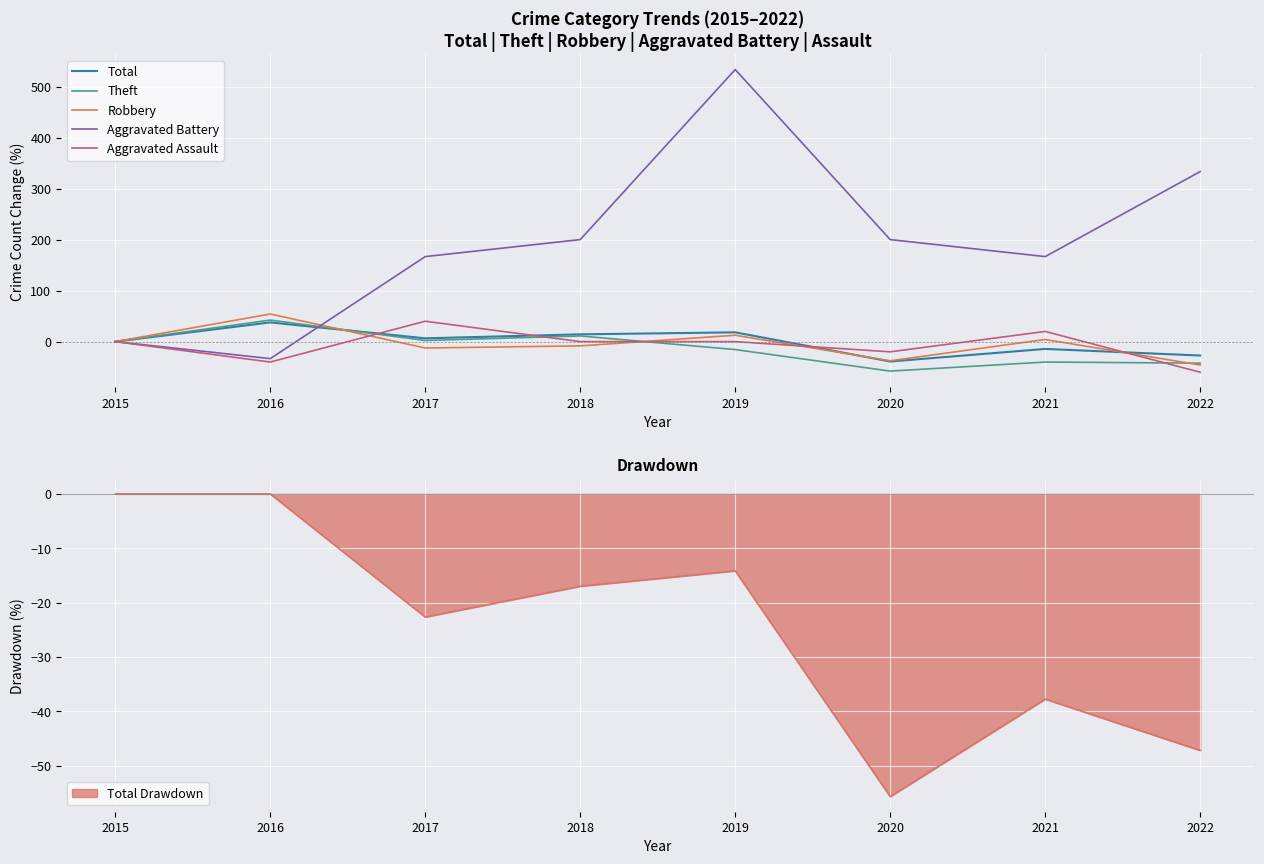

At how many categories does at least one series exceed 526?

1